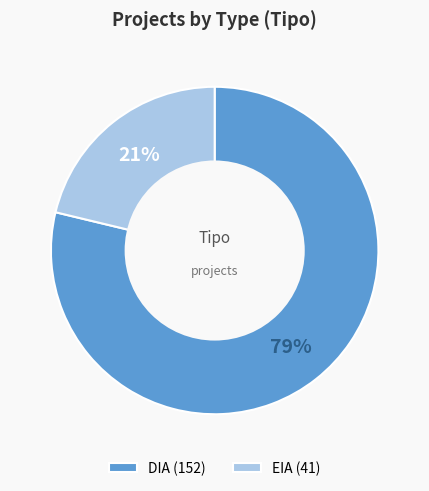

Is it true that DIA is 71% of the pie?

False